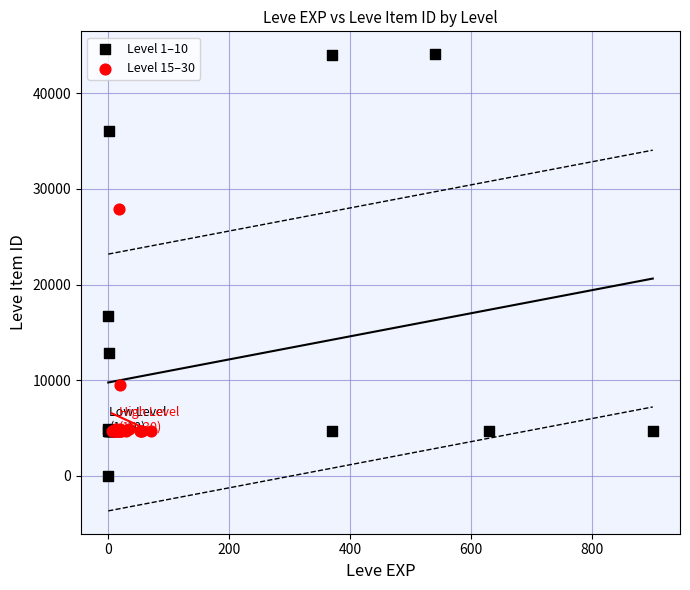

Which series reaches the maximum Y coordinate?

Level 1–10